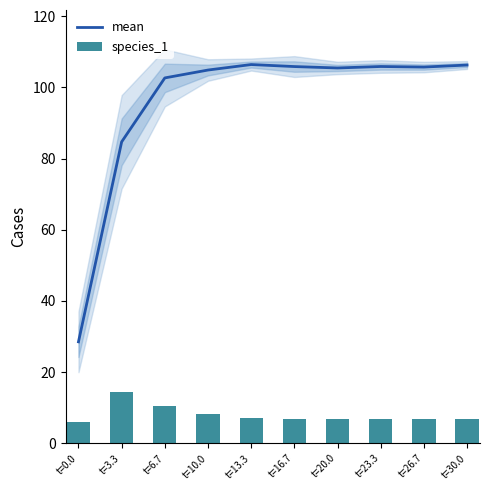

True or false: mean has a value of 56.3 at t=20.0.

False